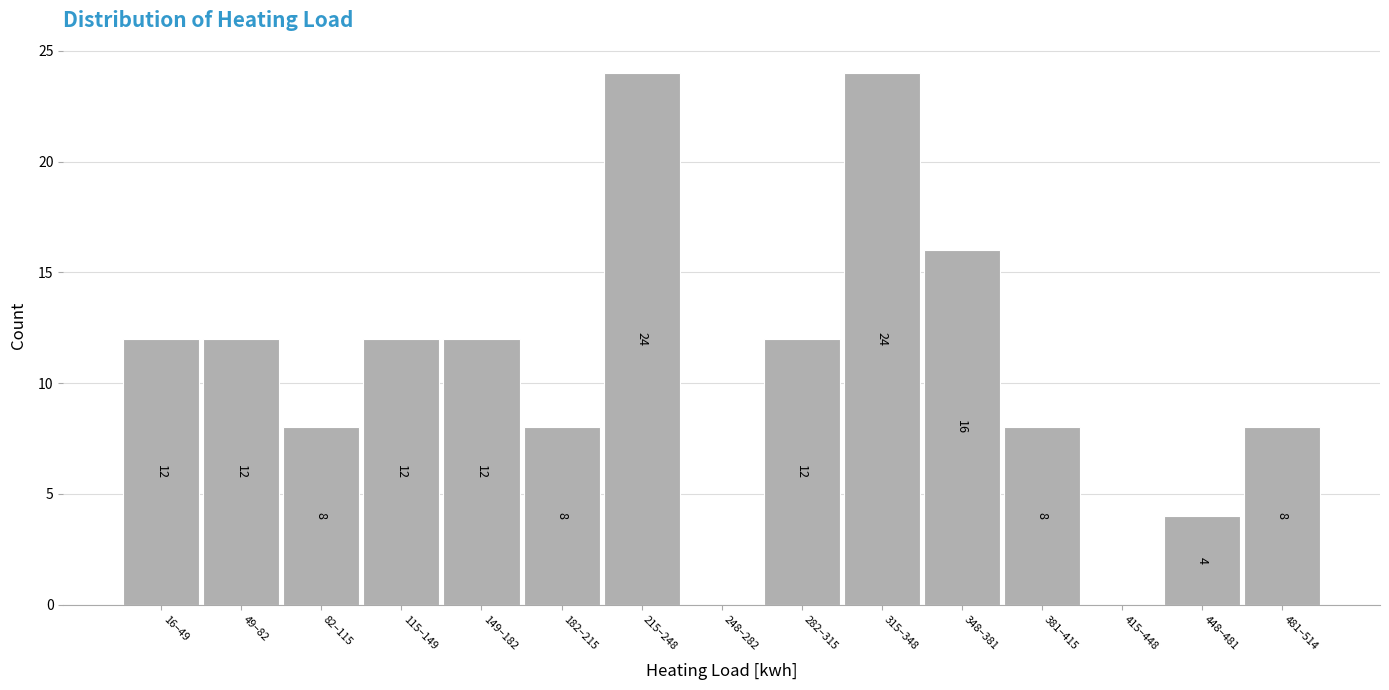

Reading left to right, extract all data points from this chart.

16–49=12	49–82=12	82–115=8	115–149=12	149–182=12	182–215=8	215–248=24	248–282=0	282–315=12	315–348=24	348–381=16	381–415=8	415–448=0	448–481=4	481–514=8